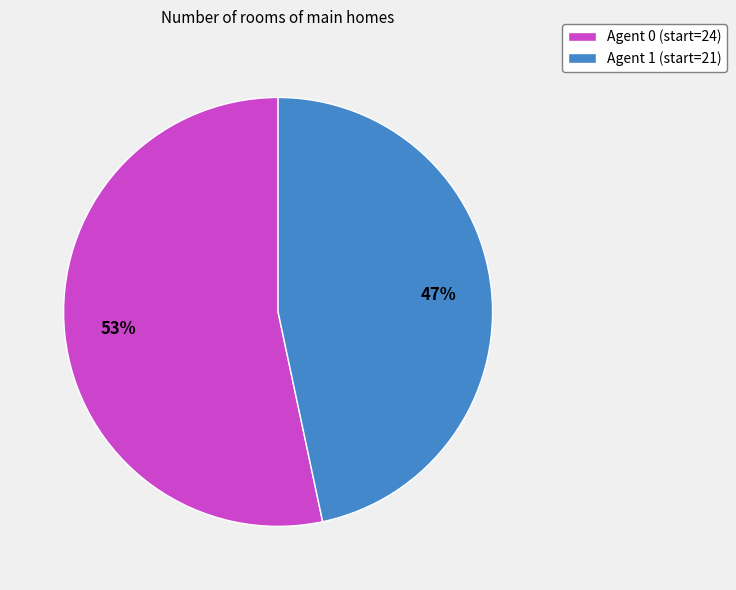

Combined, do Agent 1 (start=21) and Agent 0 (start=24) account for over 50%?

Yes